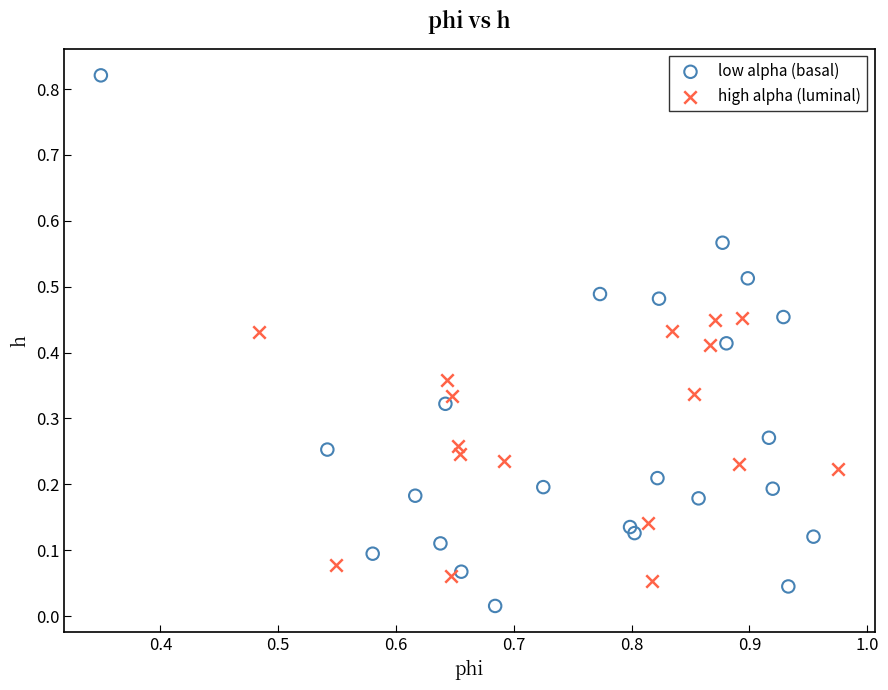

What are all the series names shown in the legend?

low alpha (basal), high alpha (luminal)